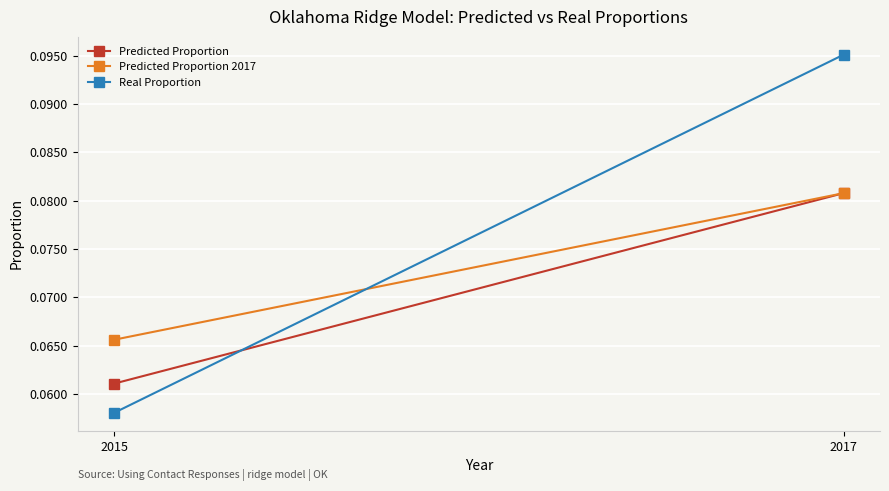

Where is Predicted Proportion nearest to the value 0?

2015